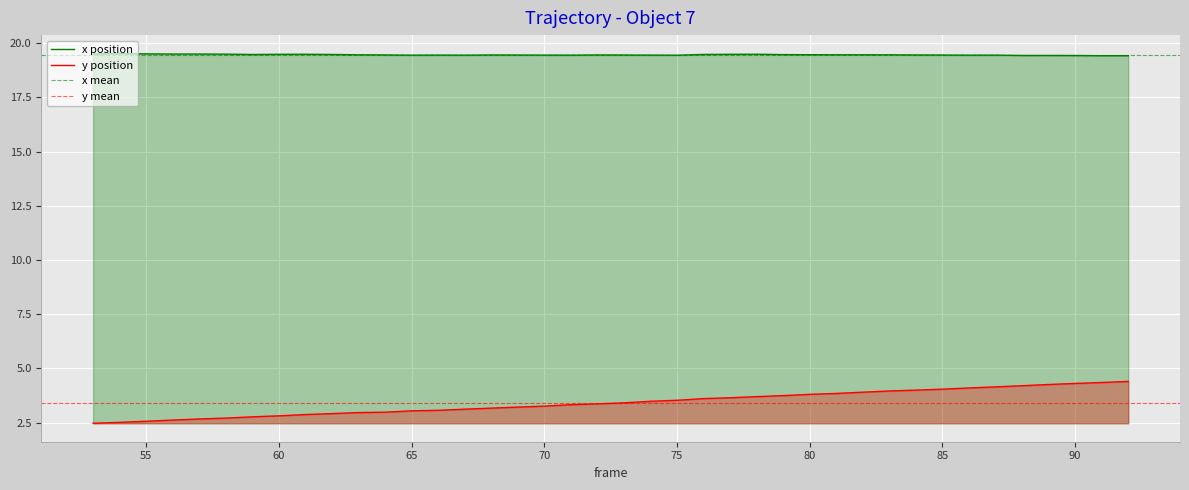

The value of x position at 65 is 19.5. True or false?

True